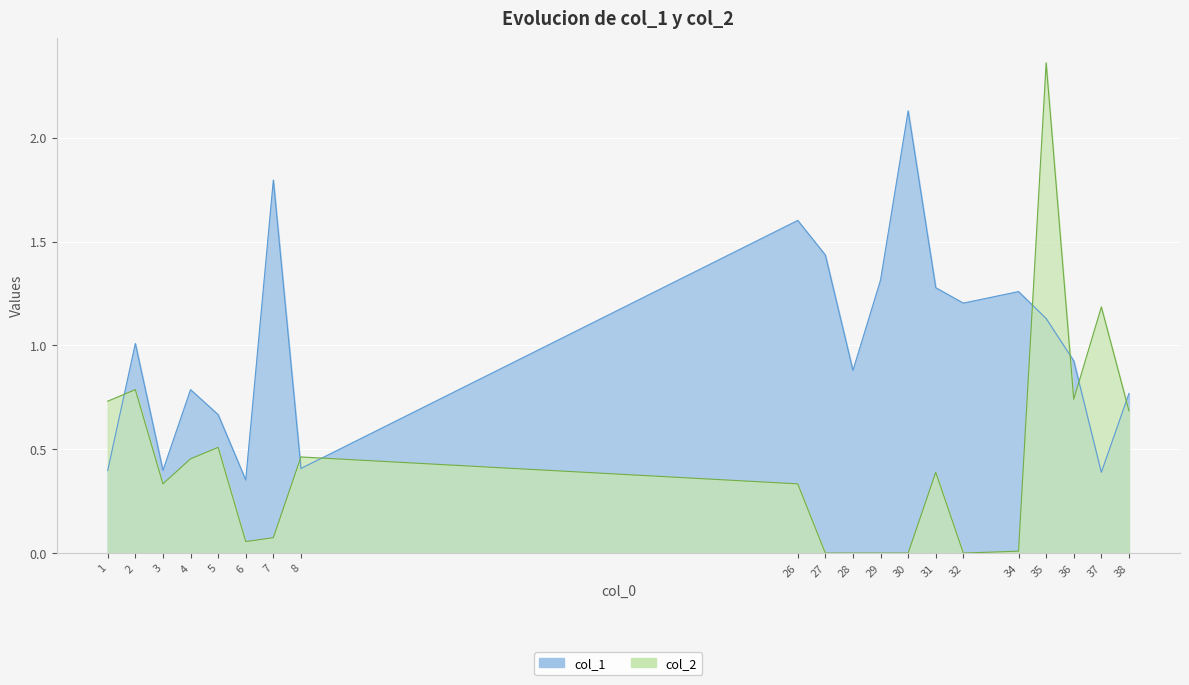

How many values in the col_1 series are below 1?

10